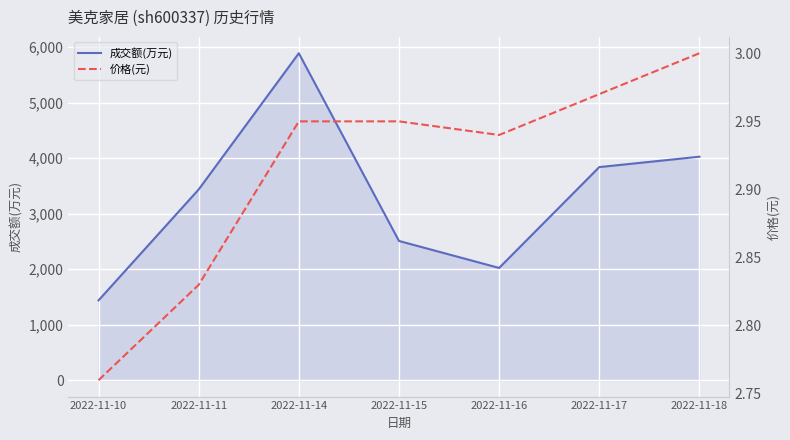

Rank the series by their average value, from lowest to highest.

价格(元), 成交额(万元)